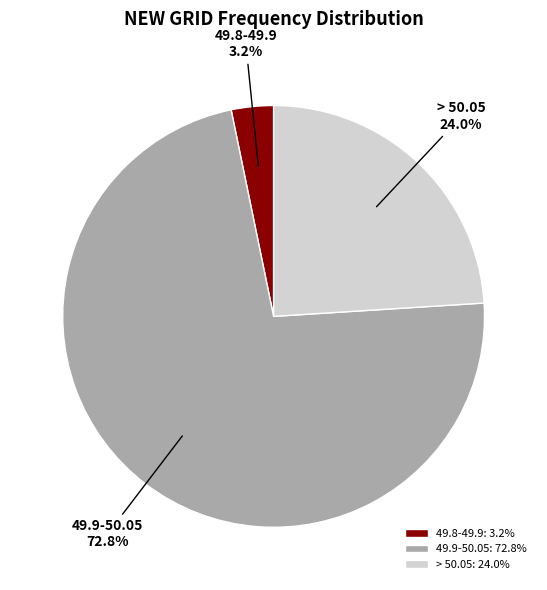

Is there any slice that represents more than half of the pie?

Yes